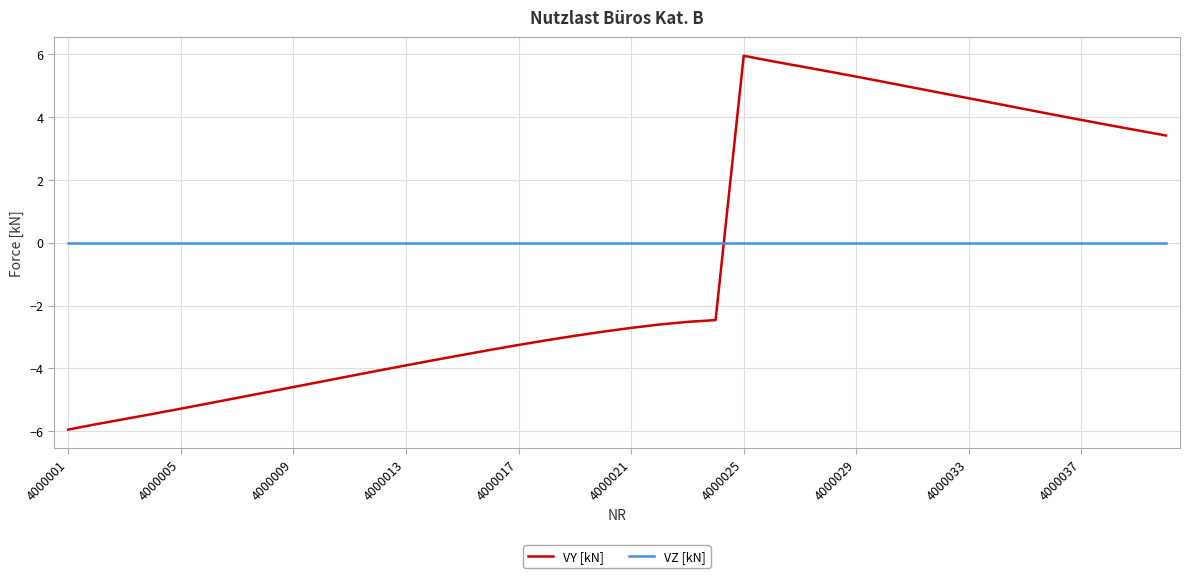

Which series has the widest spread of values?

VY [kN]